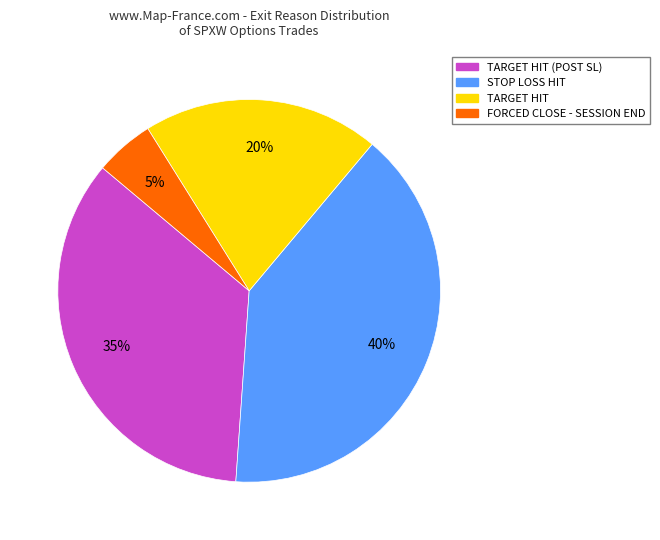

What is the smallest slice in the pie chart?

FORCED CLOSE - SESSION END